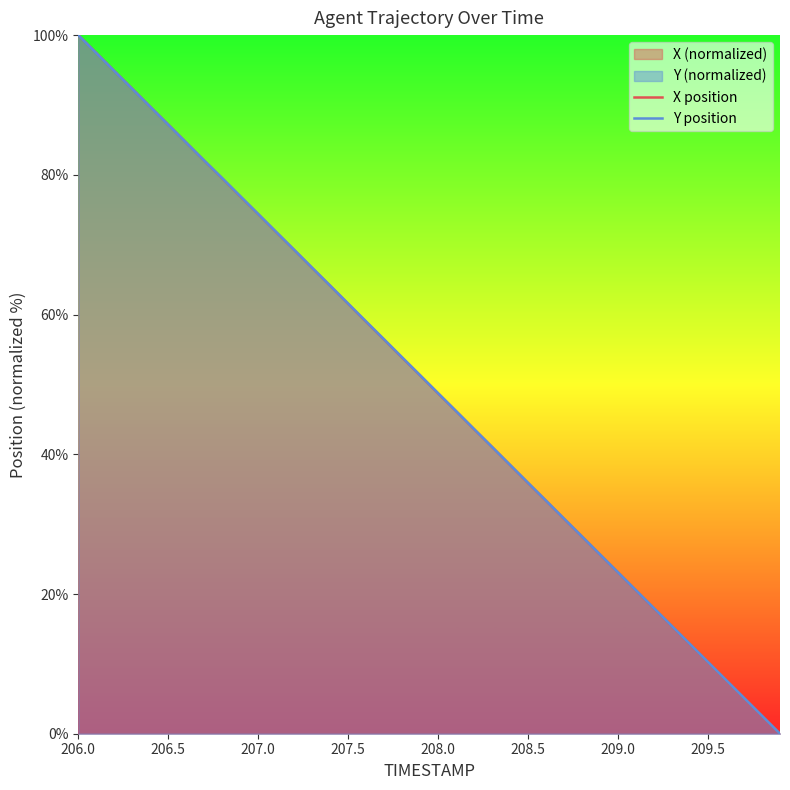

What is the average value of the X position series?

50.0